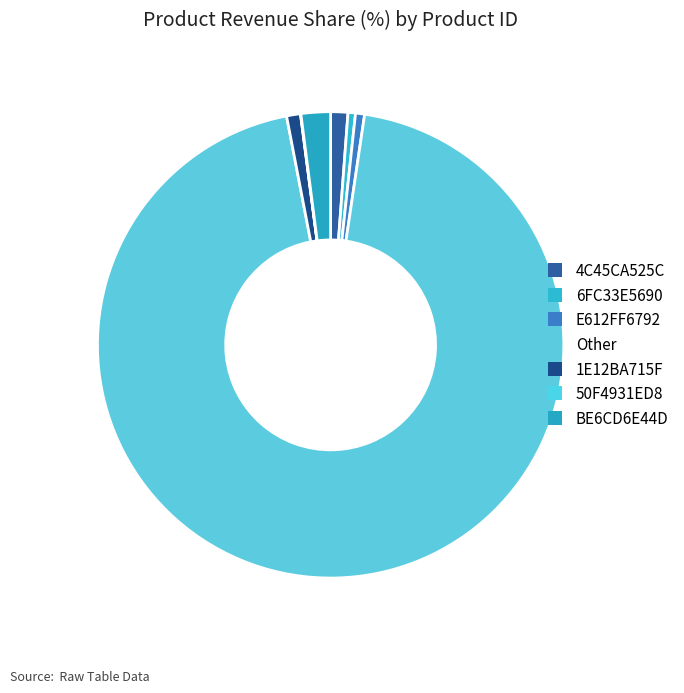

To the nearest percent, what is the combined percentage of E612FF6792 and 4C45CA525C?

2%